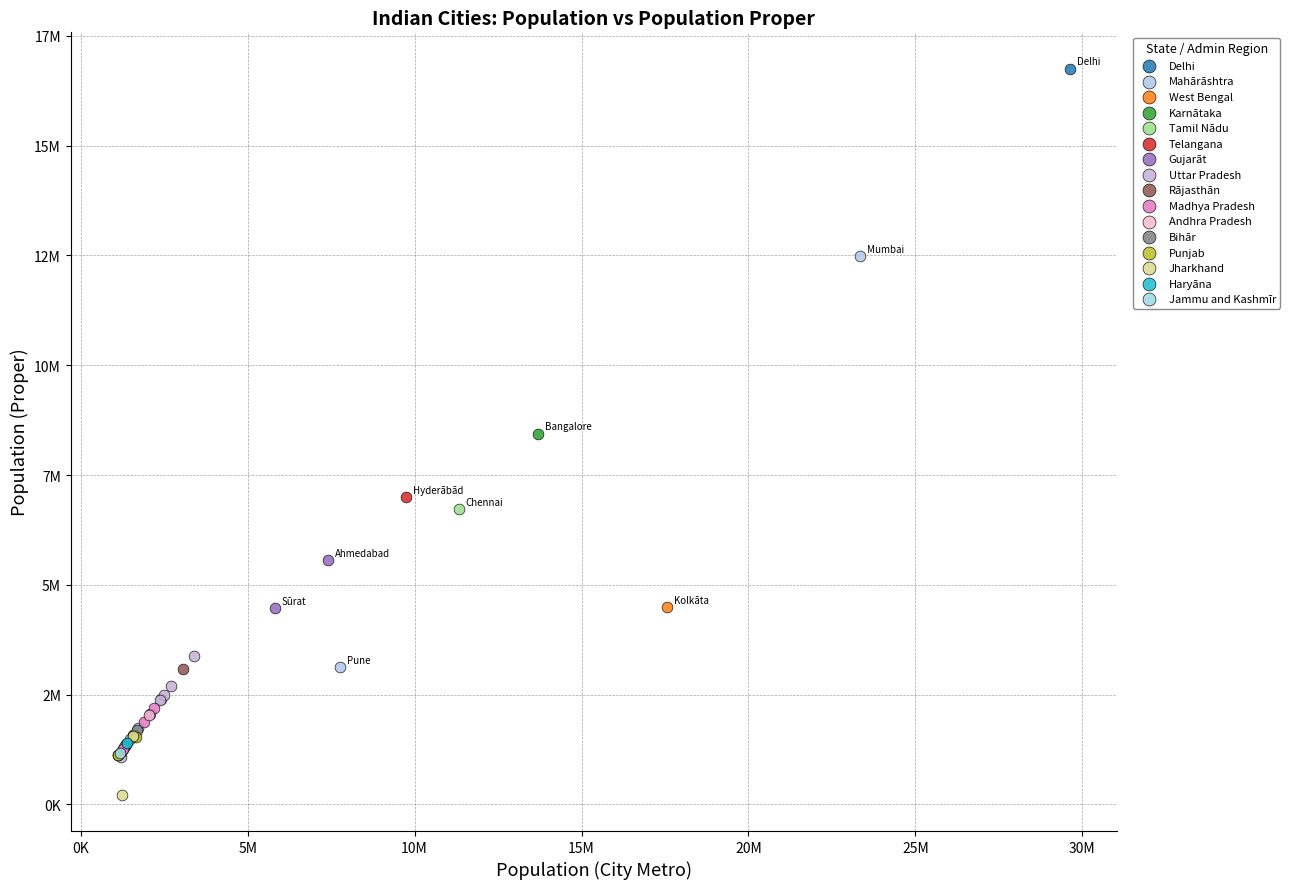

Which series contains the lowest Y value?

Jharkhand